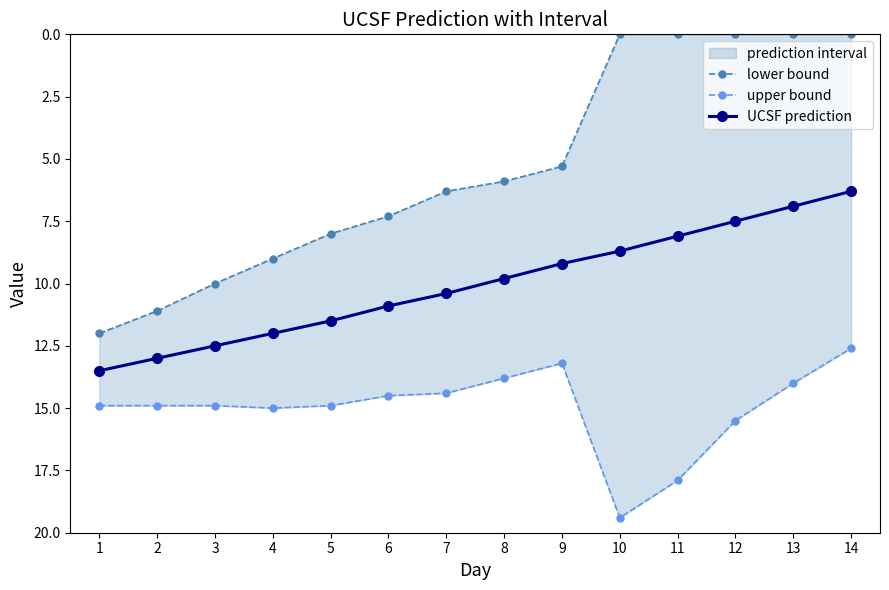

Which series has the widest spread of values?

lower bound